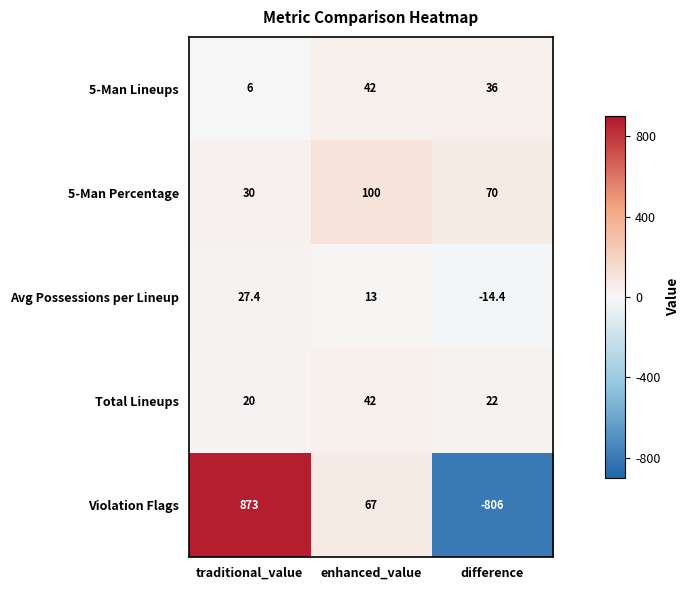

Which series has the largest total across all categories?

5-Man Percentage